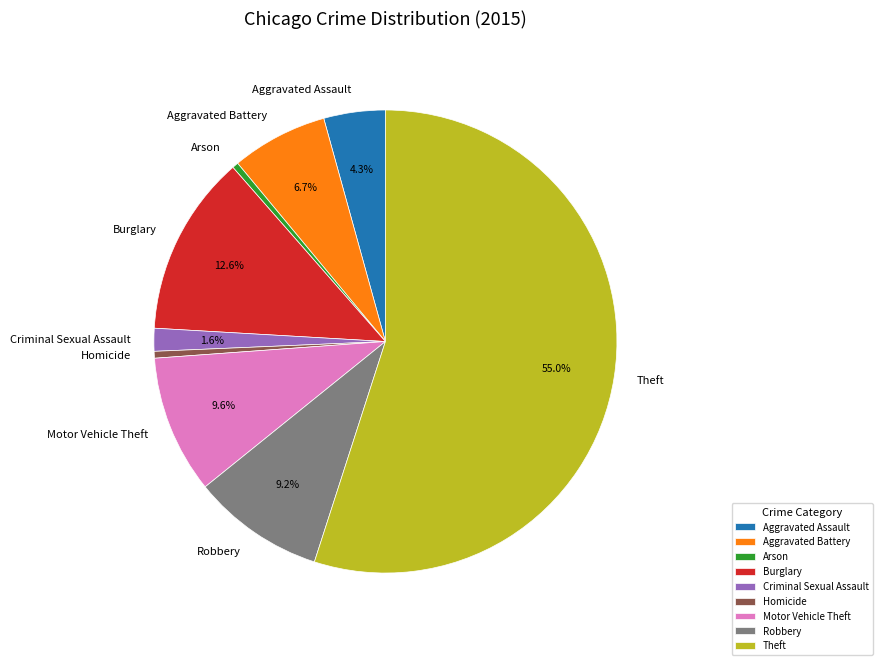

Between Robbery and Criminal Sexual Assault, which is larger?

Robbery